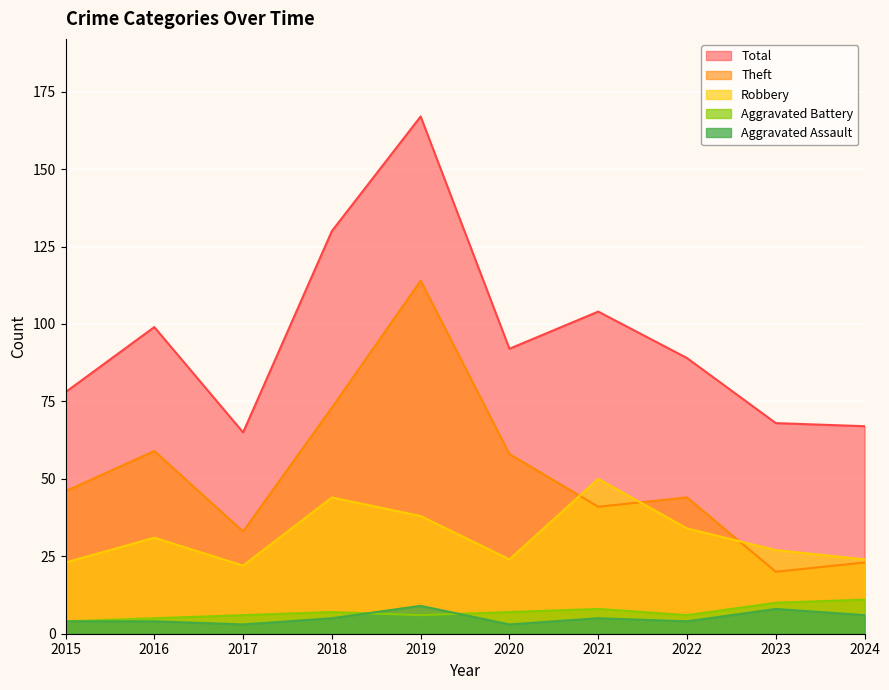

What is the value of the Aggravated Assault point at the 10th from the left?

6